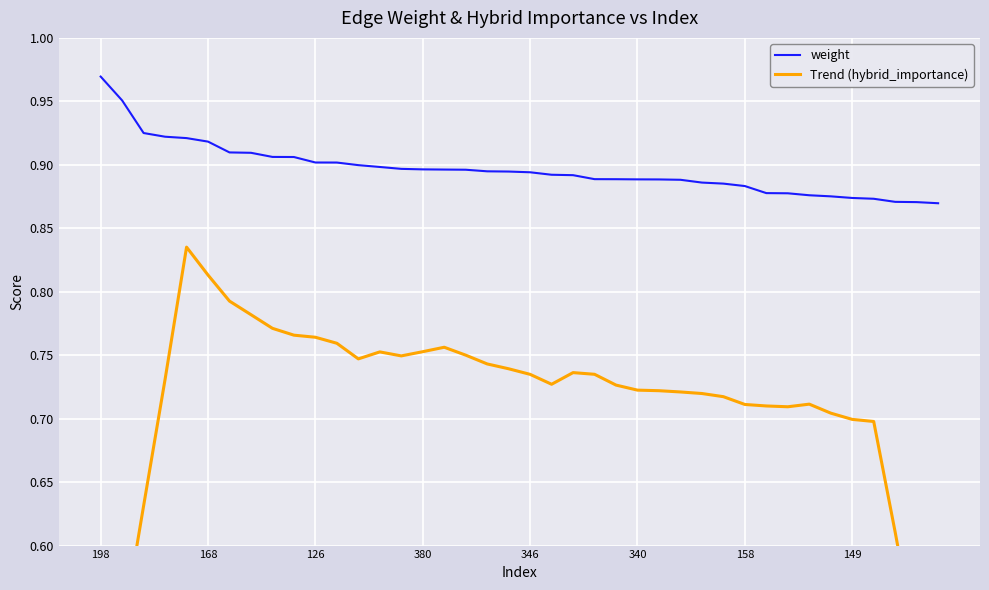

Rank the series at 19 from highest to lowest value.

weight, Trend (hybrid_importance)